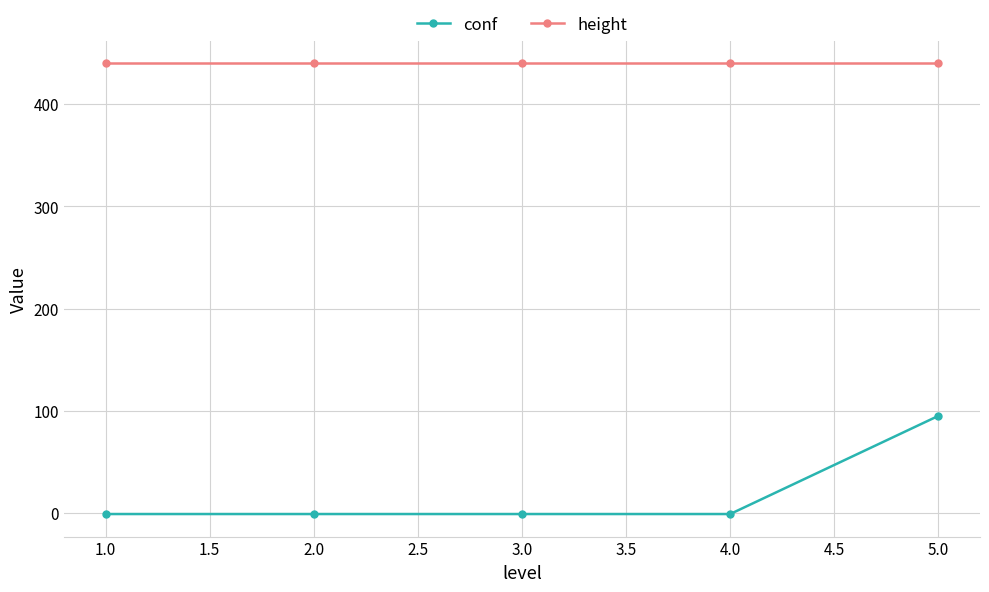

Which series has the largest total across all categories?

height